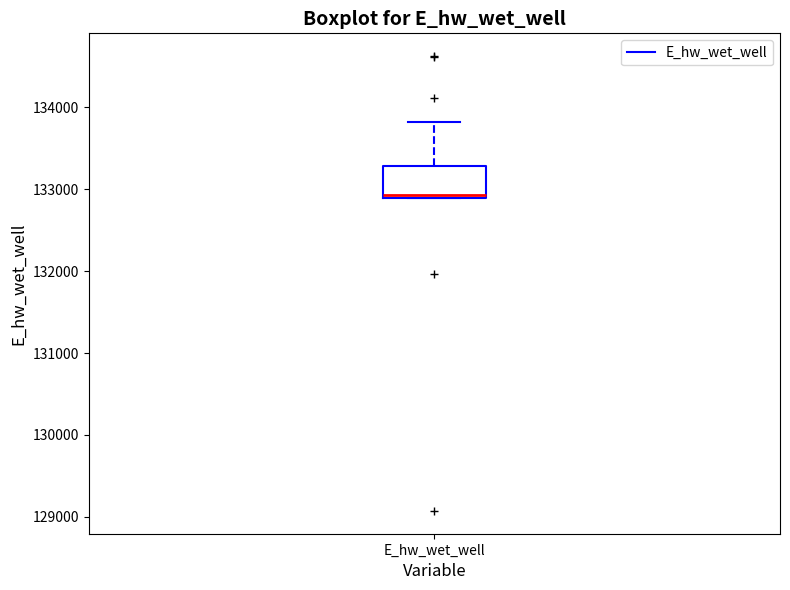

Read this box plot against the y-axis: the position of the median line, the range covered by the box, and the ends of both whiskers. The values are not printed on the chart, so give them approximately, as read against the axis.

median 132900 (just above the box's lower edge), box 132900 to 133300, whiskers 132900 to 133800